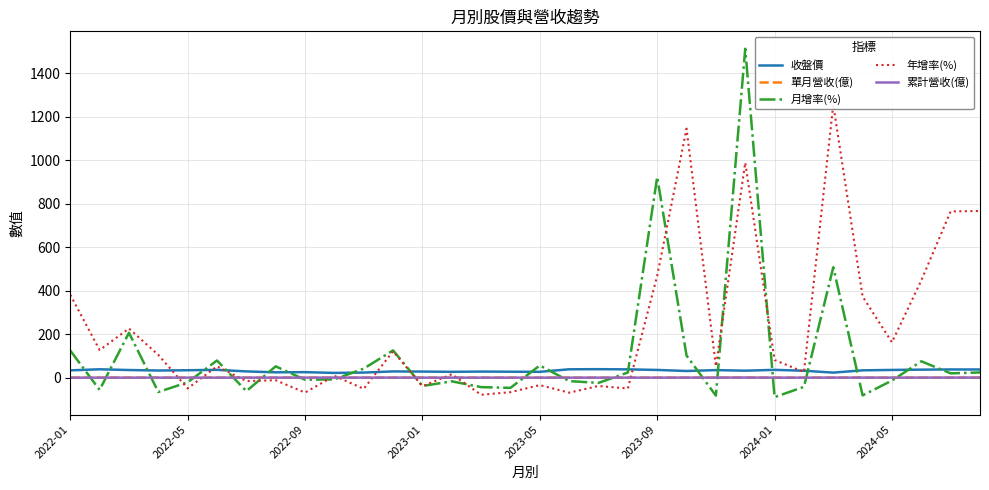

True or false: 年增率(%) and 月增率(%) intersect in this chart.

True